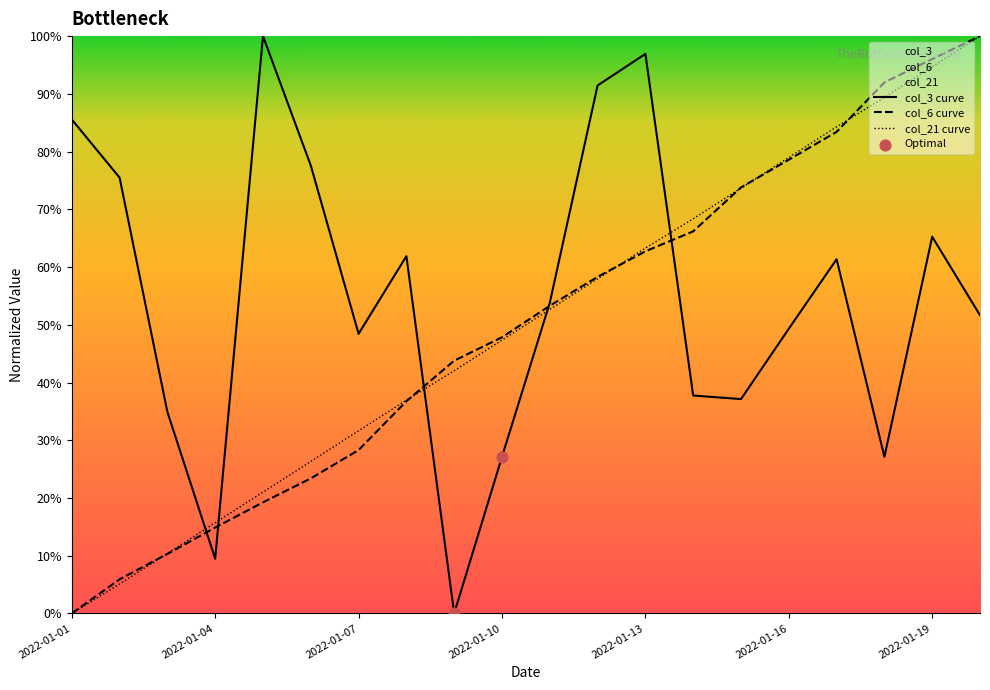

Which series contains the lowest Y value?

col_3